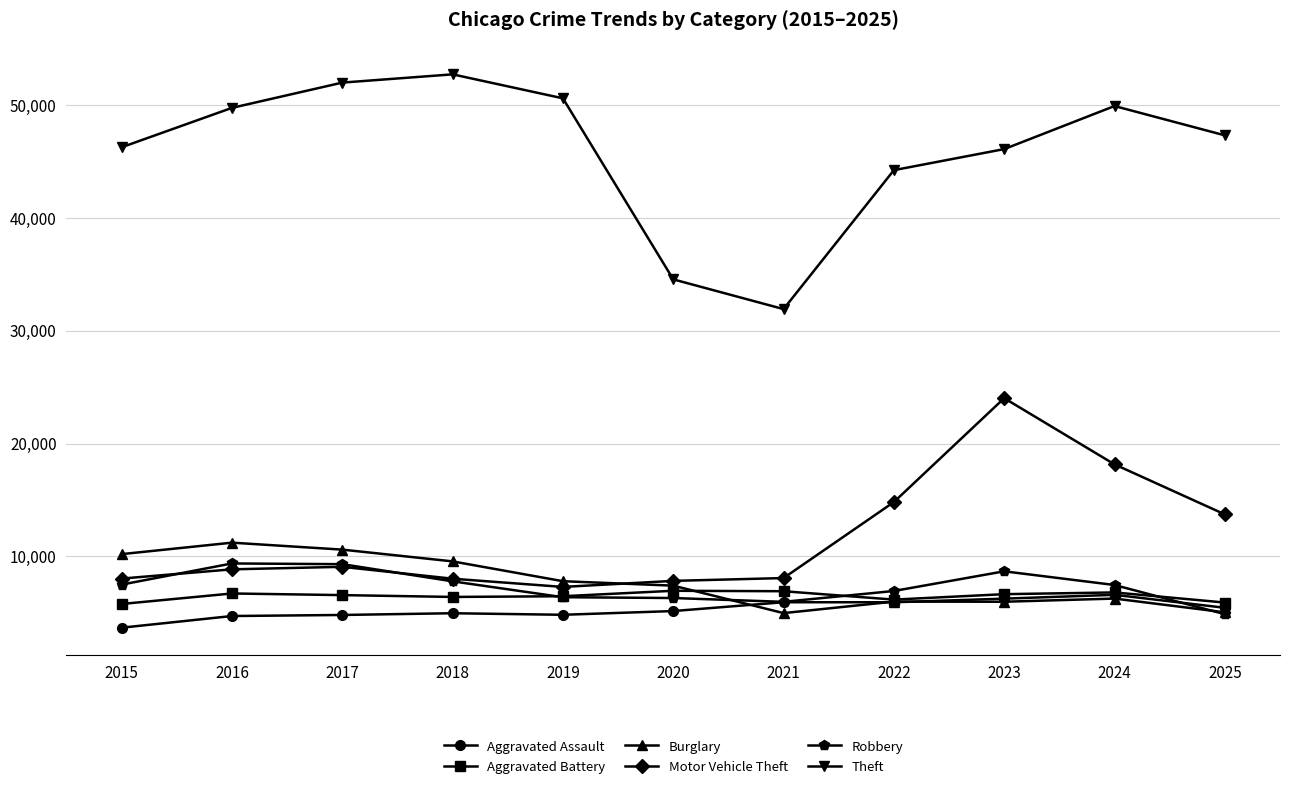

How many data points in Motor Vehicle Theft are less than 8851?

5